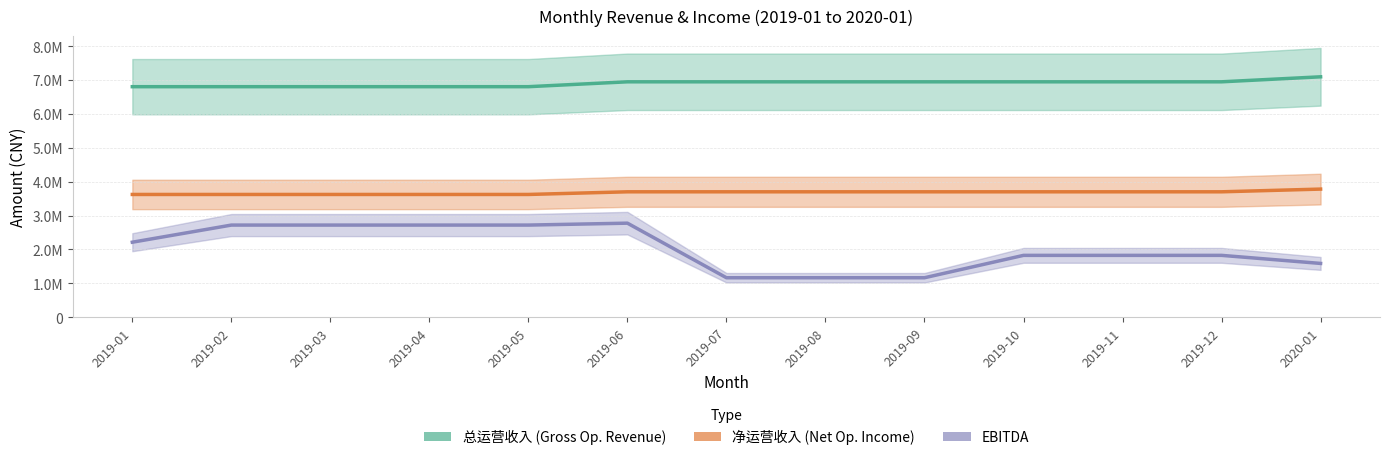

What are all the series names shown in the legend?

总运营收入, 净运营收入, EBITDA